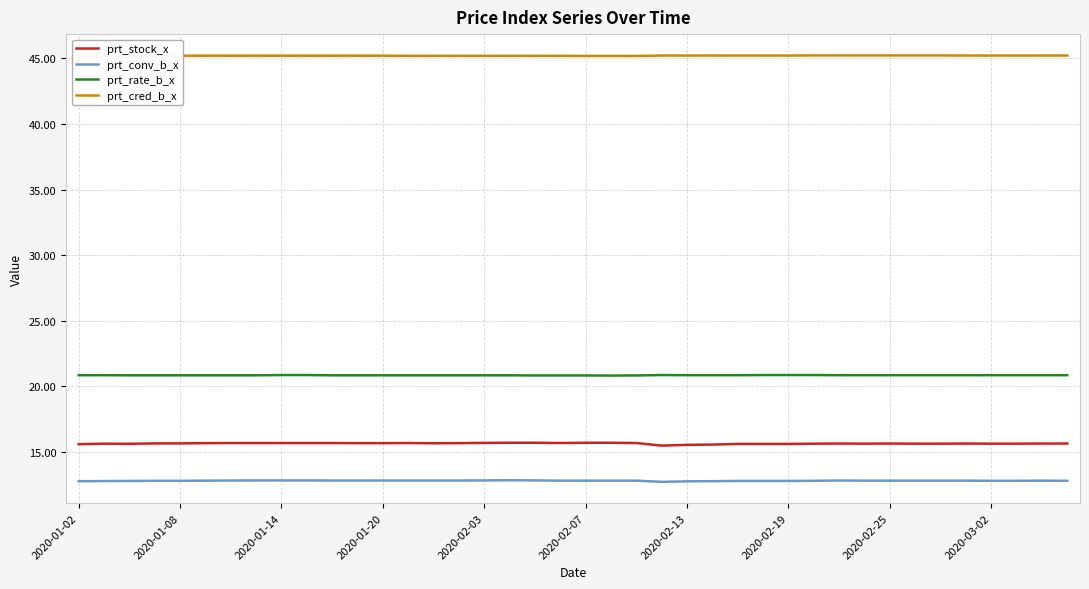

What is the minimum value for prt_conv_b_x?

12.7